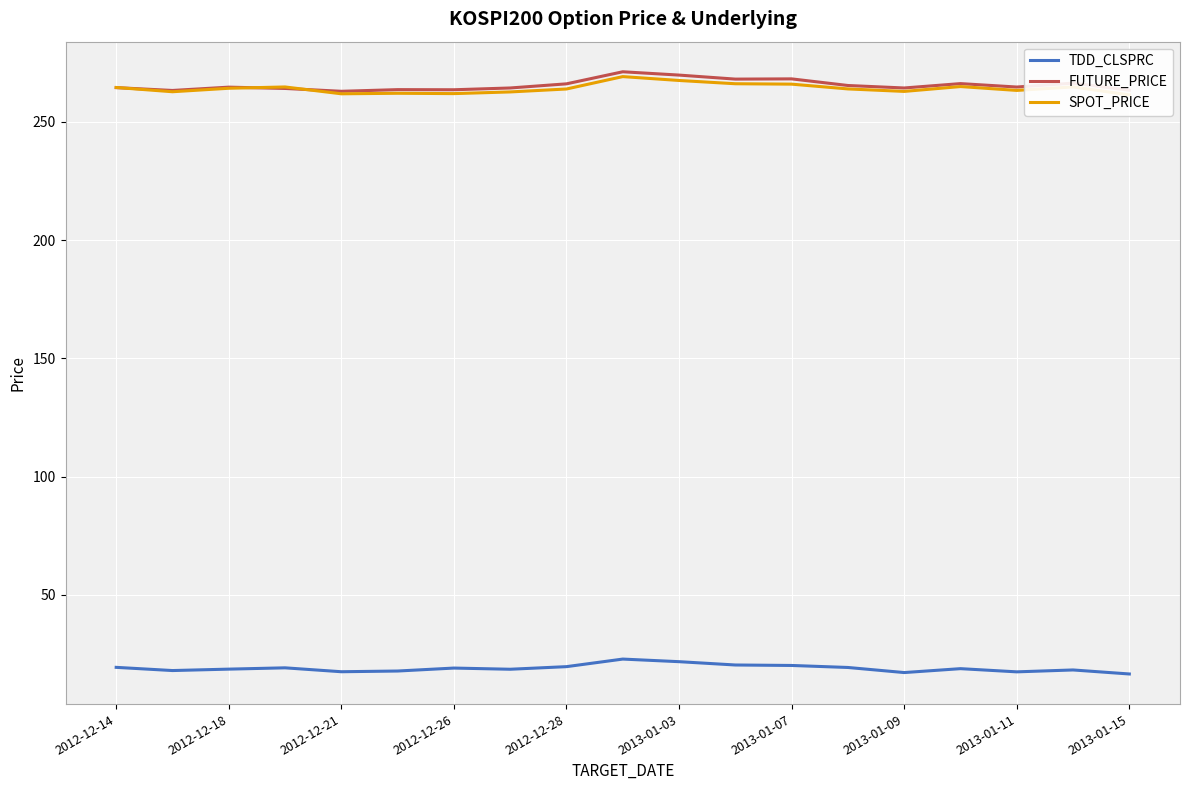

How many data points in TDD_CLSPRC are above 18?

14